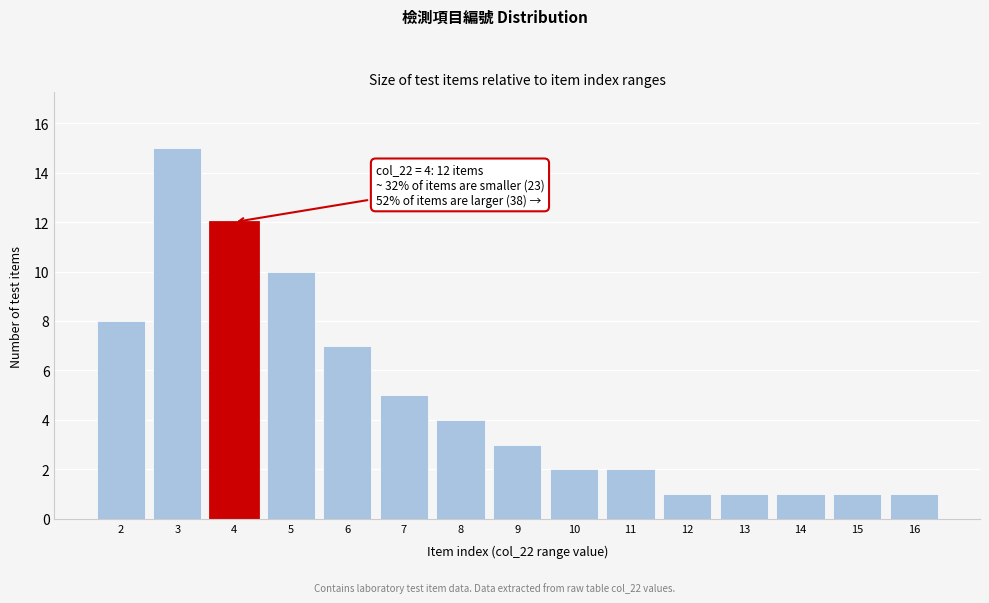

Reading left to right, transcribe all the data shown in this chart.

8	15	12	10	7	5	4	3	2	2	1	1	1	1	1